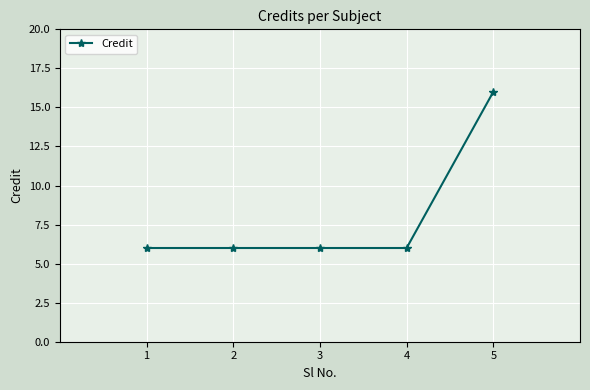

What is the minimum value shown in the chart?

6